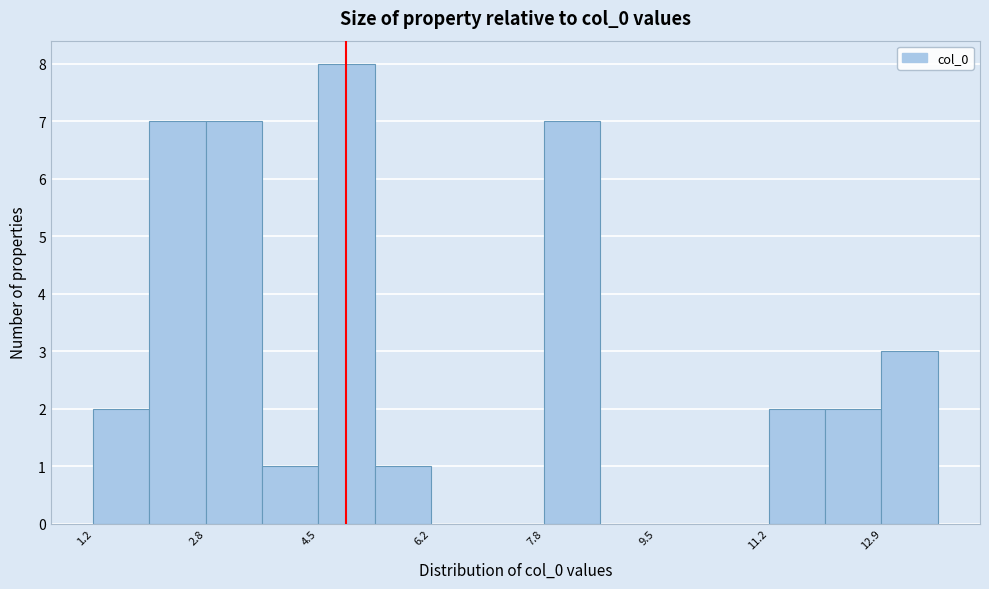

Reading left to right, transcribe this chart: for each bar, give the range it covers on the x-axis and its height. Neither the bar edges nor the heights are printed on the chart, so give them approximately, as read against the axes.

1.2 to 2.0: 2
2.0 to 2.8: 7
2.8 to 3.6: 7
3.6 to 4.6: 1
4.6 to 5.4: 8
5.4 to 6.2: 1
6.2 to 7.0: 0
7.0 to 7.8: 0
7.8 to 8.6: 7
8.6 to 9.6: 0
9.6 to 10.4: 0
10.4 to 11.2: 0
11.2 to 12.0: 2
12.0 to 12.8: 2
12.8 to 13.6: 3